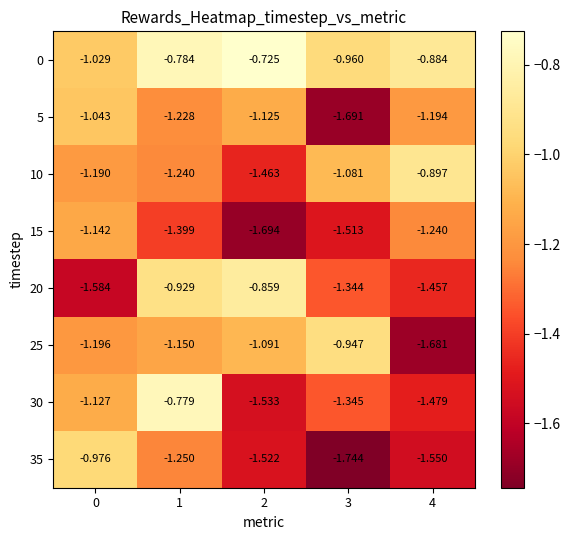

At 4, list the series in order from smallest to largest.

25, 35, 30, 20, 15, 5, 10, 0